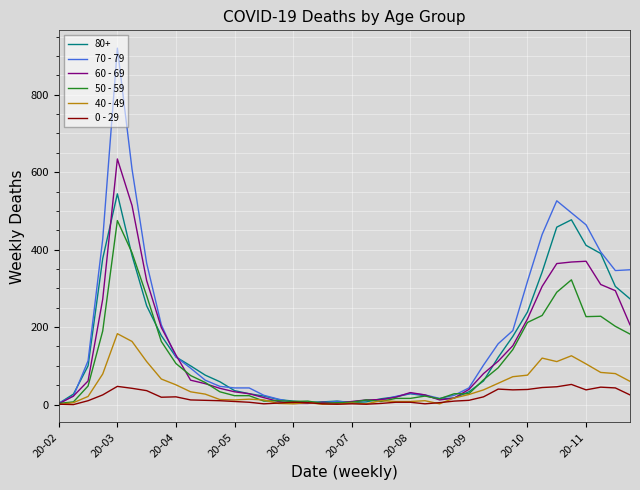

Which series has the widest spread of values?

70 - 79